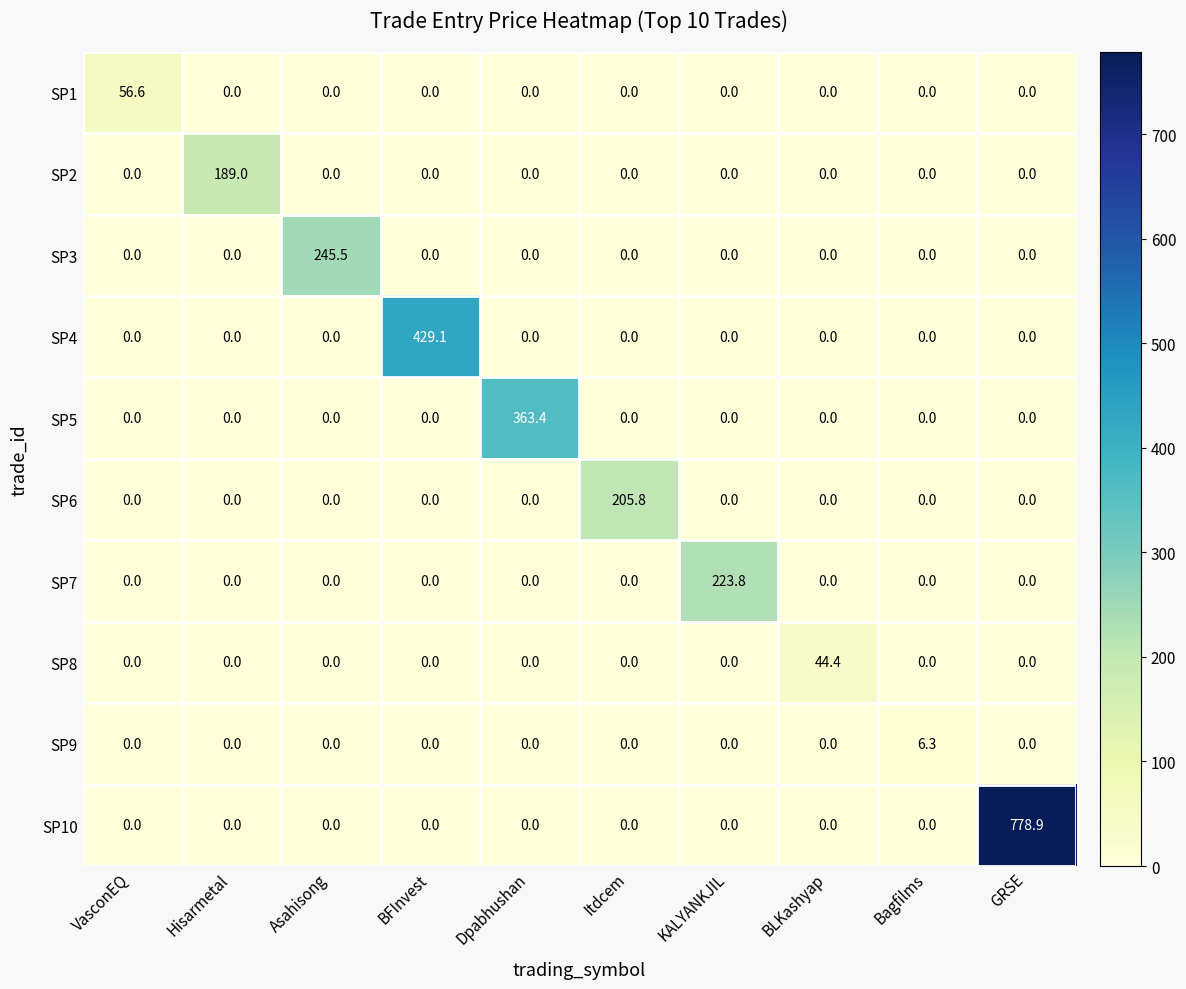

At which category is the sum across all series the highest?

GRSE